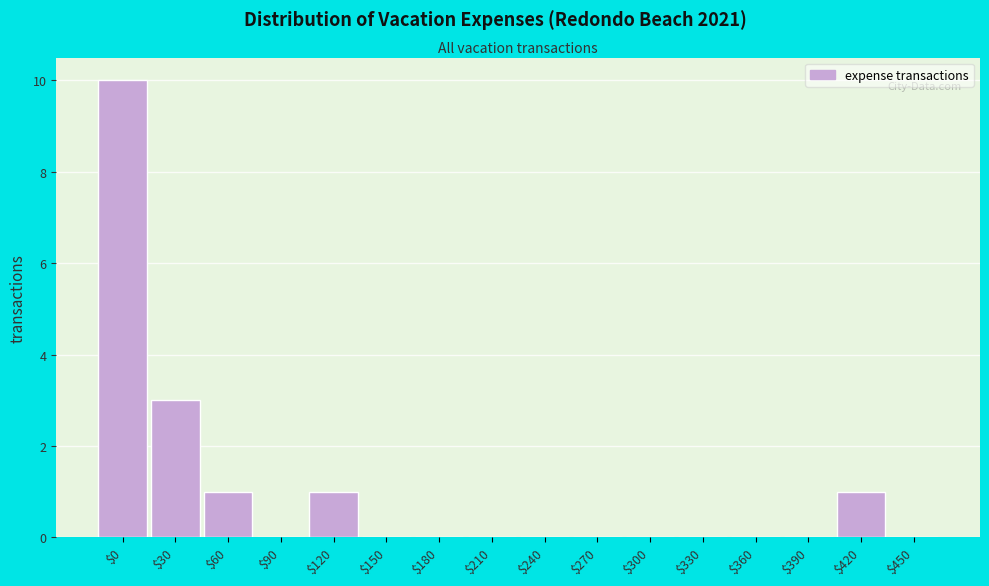

What is the sum of all values?

16